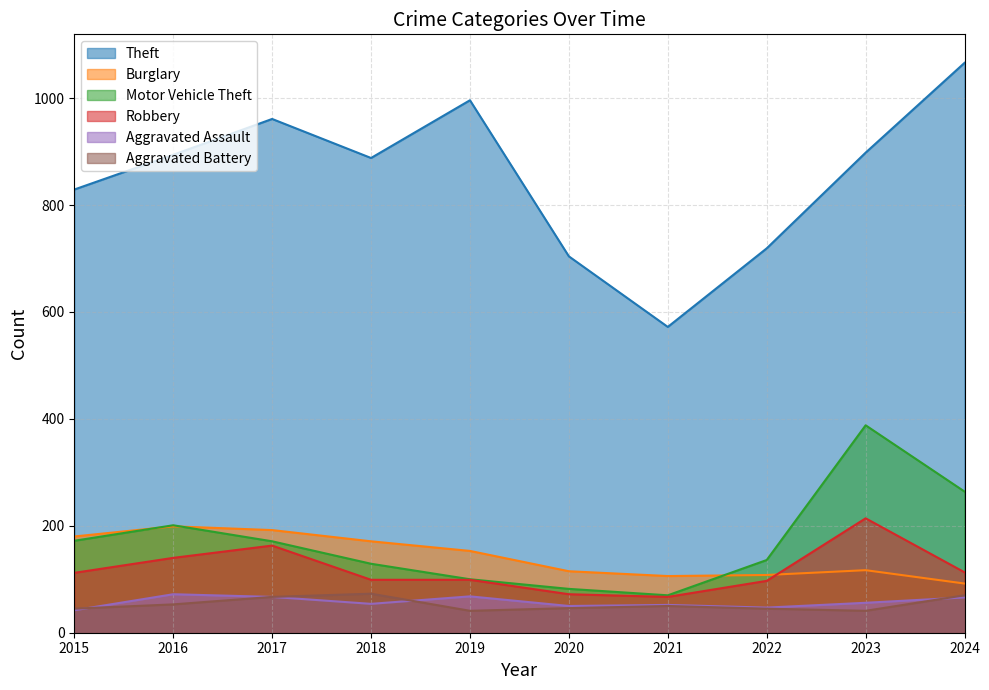

What is the total value across all series at 2015?

1380